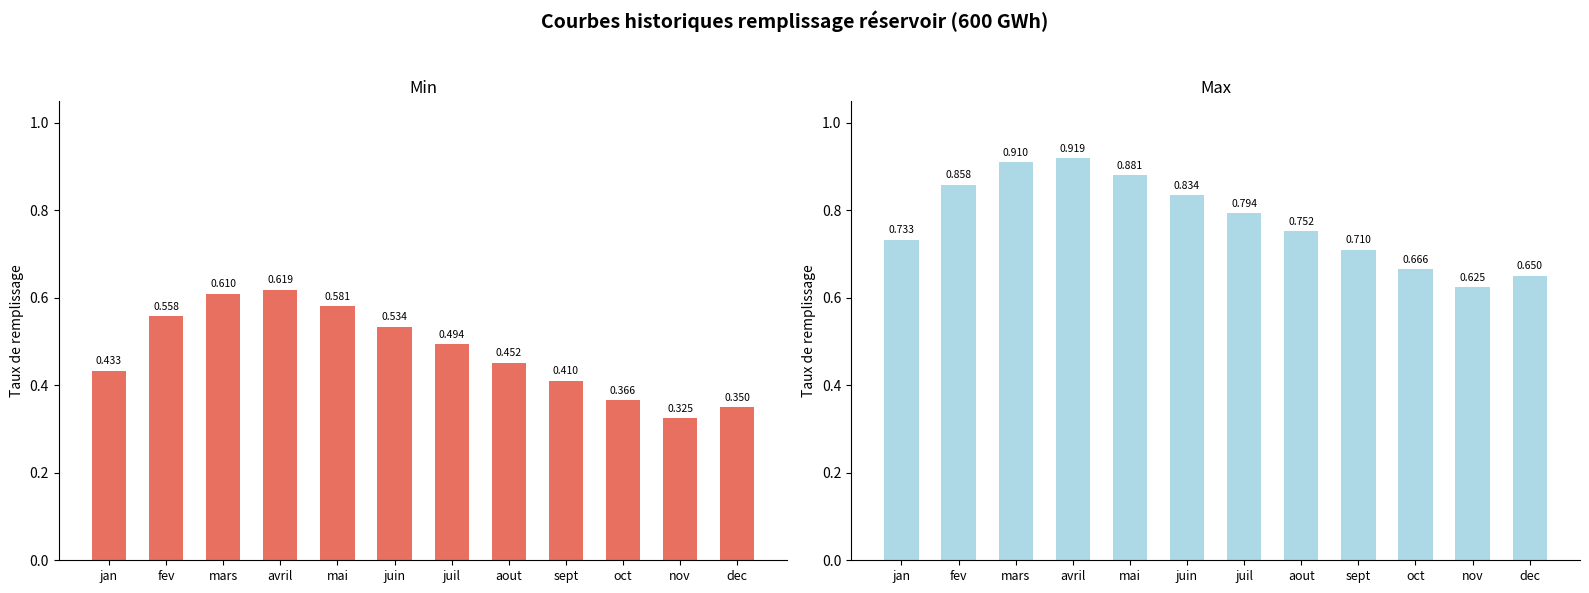

What is the value of the min bar at the 6th from the left?

0.5